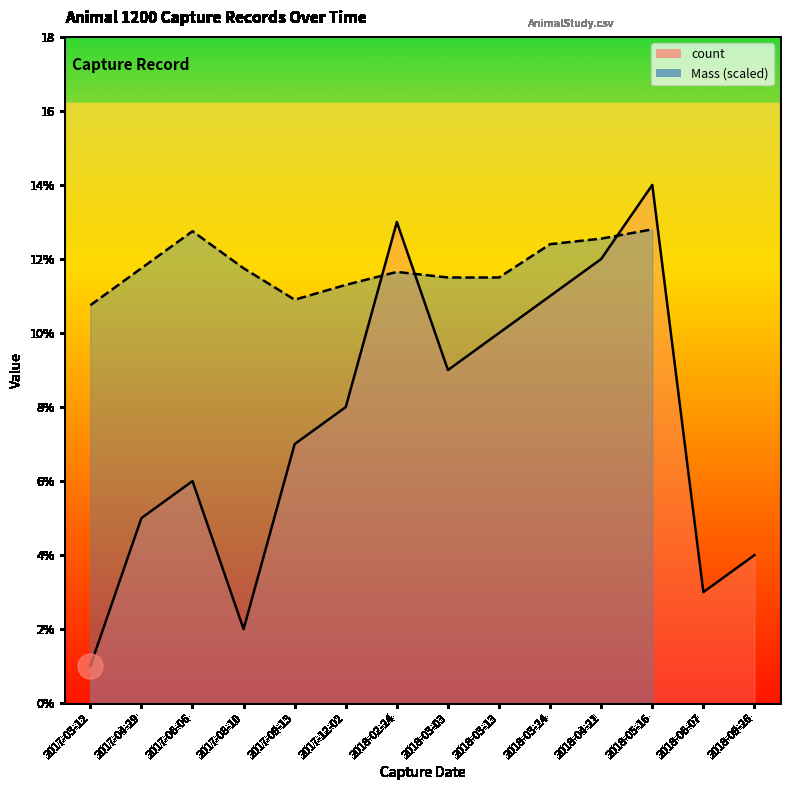

What is the change in value from 2017-03-12 to 2018-04-21?

+11